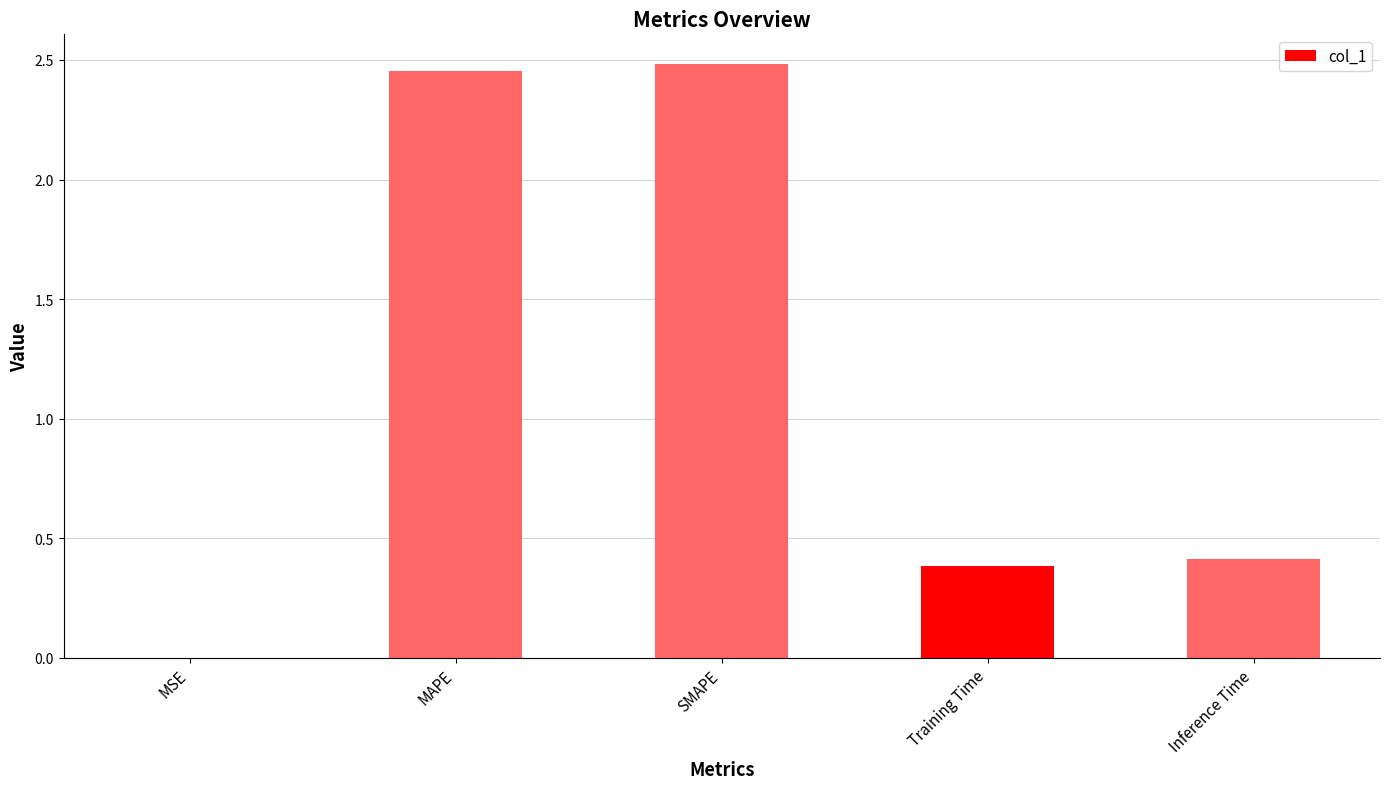

What value does the data have at Inference Time?

0.4